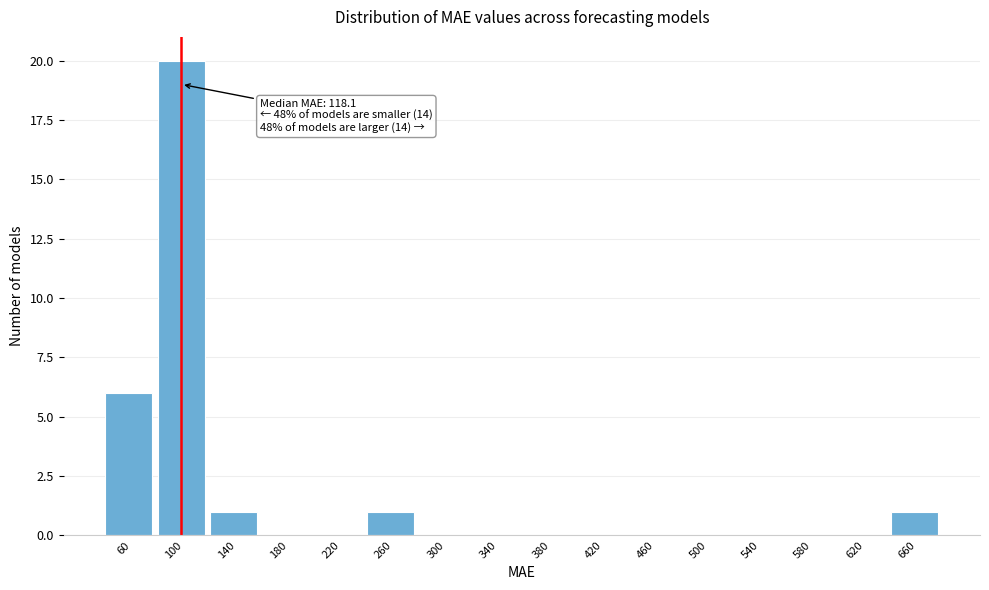

Reading left to right, transcribe all the data shown in this chart.

60=6	100=20	140=1	180=0	220=0	260=1	300=0	340=0	380=0	420=0	460=0	500=0	540=0	580=0	620=0	660=1